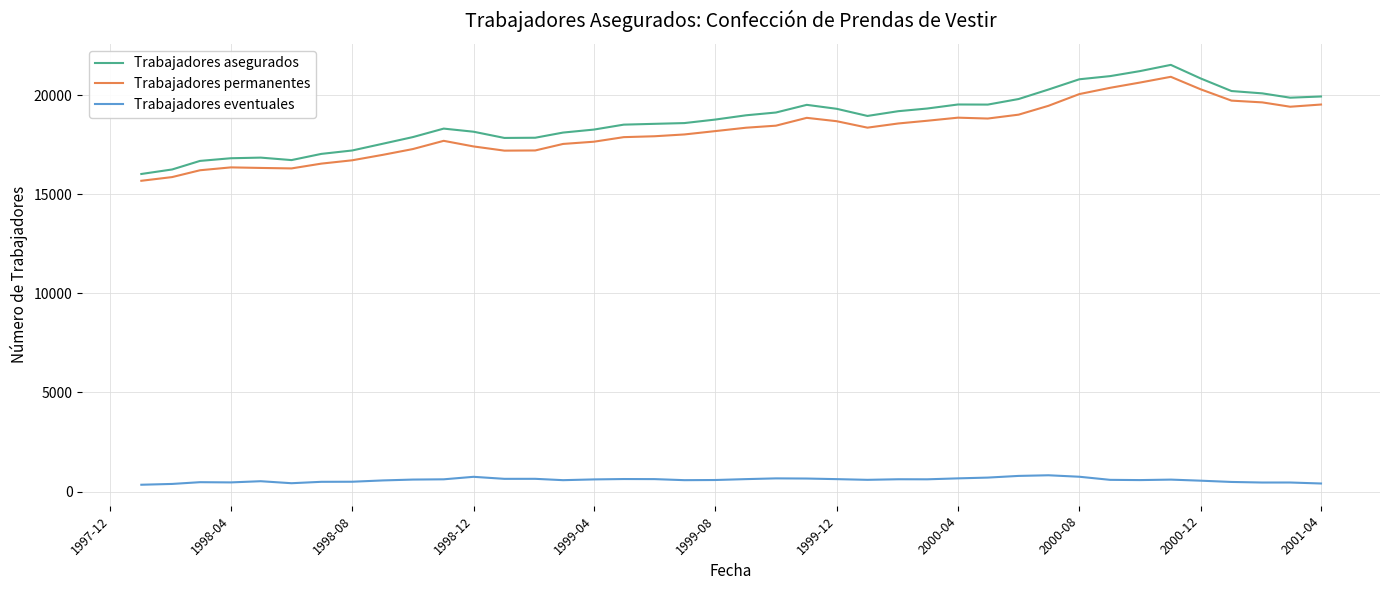

True or false: Trabajadores asegurados and Trabajadores eventuales intersect in this chart.

False